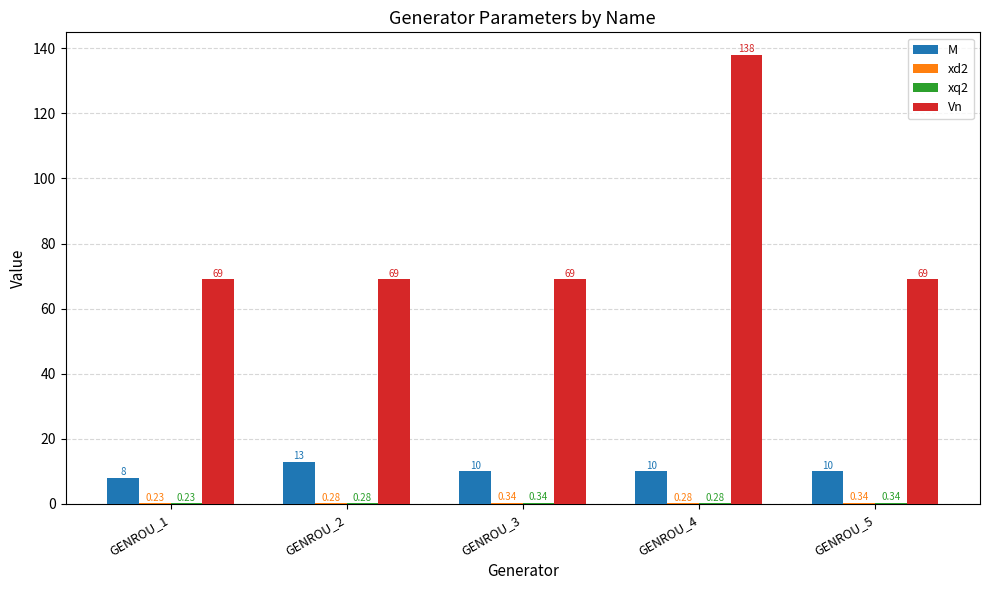

What is the maximum value shown in the chart?

138.0